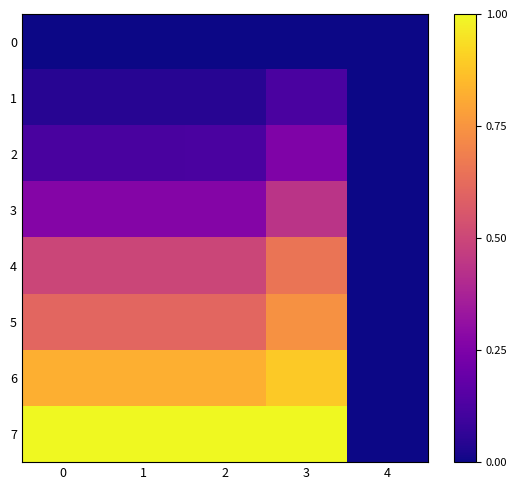

Reading left to right, list all the values displayed in this chart.

0: 0=0.0	1=0.0	2=0.0	3=0.0	4=0.0
1: 0=0.0	1=0.0	2=0.0	3=0.1	4=0.0
2: 0=0.1	1=0.1	2=0.1	3=0.3	4=0.0
3: 0=0.3	1=0.3	2=0.3	3=0.4	4=0.0
4: 0=0.5	1=0.5	2=0.5	3=0.7	4=0.0
5: 0=0.6	1=0.6	2=0.6	3=0.7	4=0.0
6: 0=0.8	1=0.8	2=0.8	3=0.9	4=0.0
7: 0=1.0	1=1.0	2=1.0	3=1.0	4=0.0